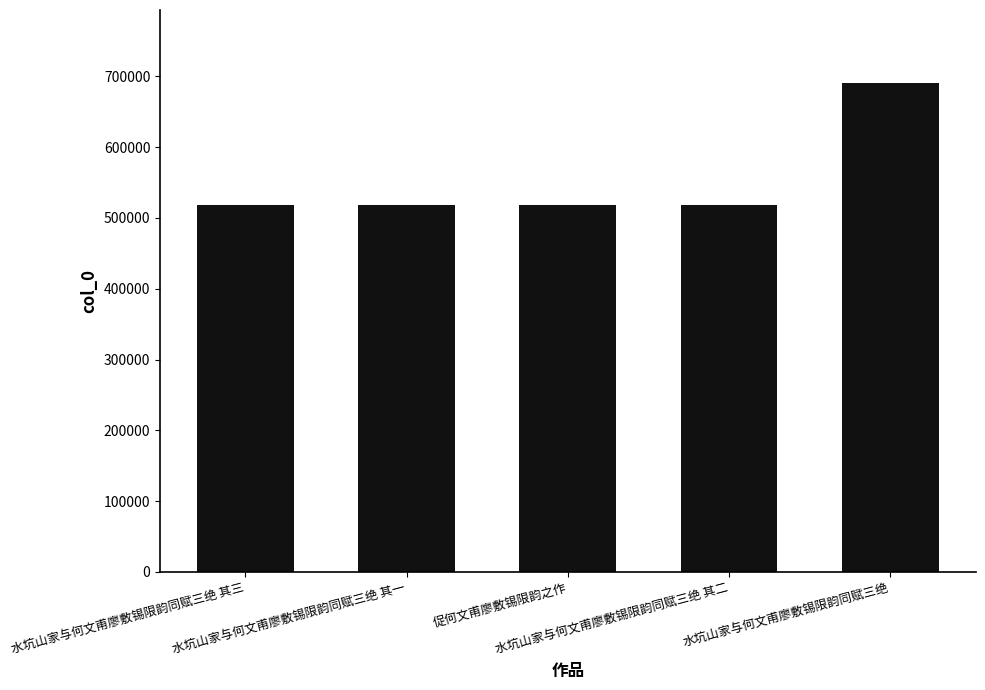

How many values are below 518814?

2